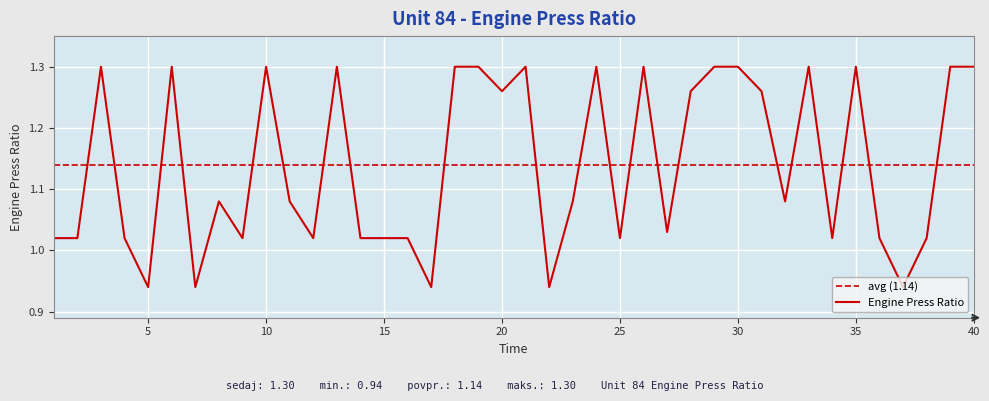

Reading left to right, transcribe all the data shown in this chart.

1=1.0	2=1.0	3=1.3	4=1.0	5=0.9	6=1.3	7=0.9	8=1.1	9=1.0	10=1.3	11=1.1	12=1.0	13=1.3	14=1.0	15=1.0	16=1.0	17=0.9	18=1.3	19=1.3	20=1.3	21=1.3	22=0.9	23=1.1	24=1.3	25=1.0	26=1.3	27=1.0	28=1.3	29=1.3	30=1.3	31=1.3	32=1.1	33=1.3	34=1.0	35=1.3	36=1.0	37=0.9	38=1.0	39=1.3	40=1.3